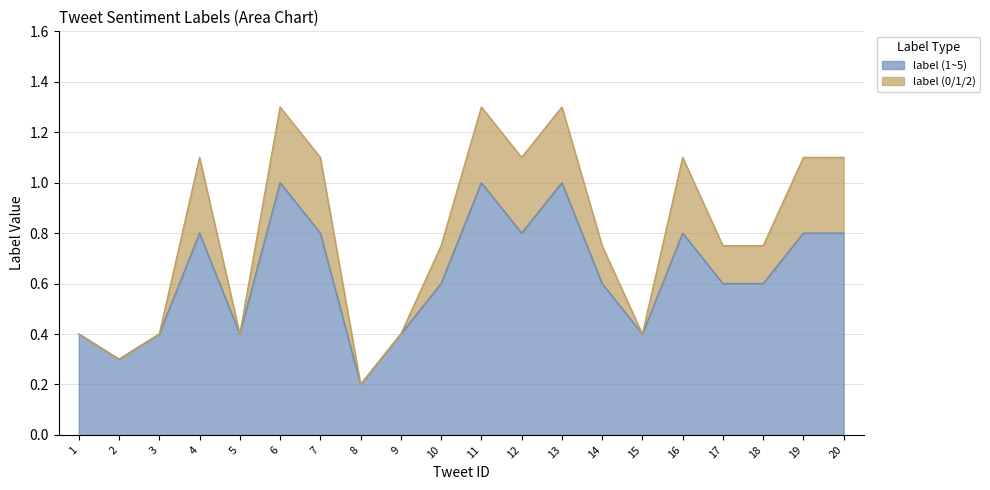

Which label corresponds to the smallest value in the chart?

8